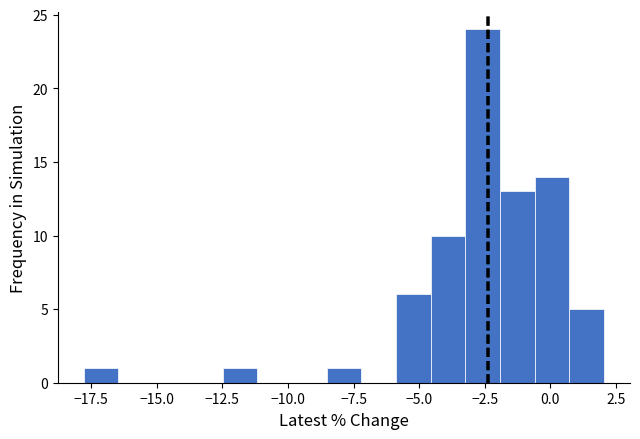

Around what value on the x-axis is the tallest bar? Give the approximate position of its centre, as read against the axis.

-2.5